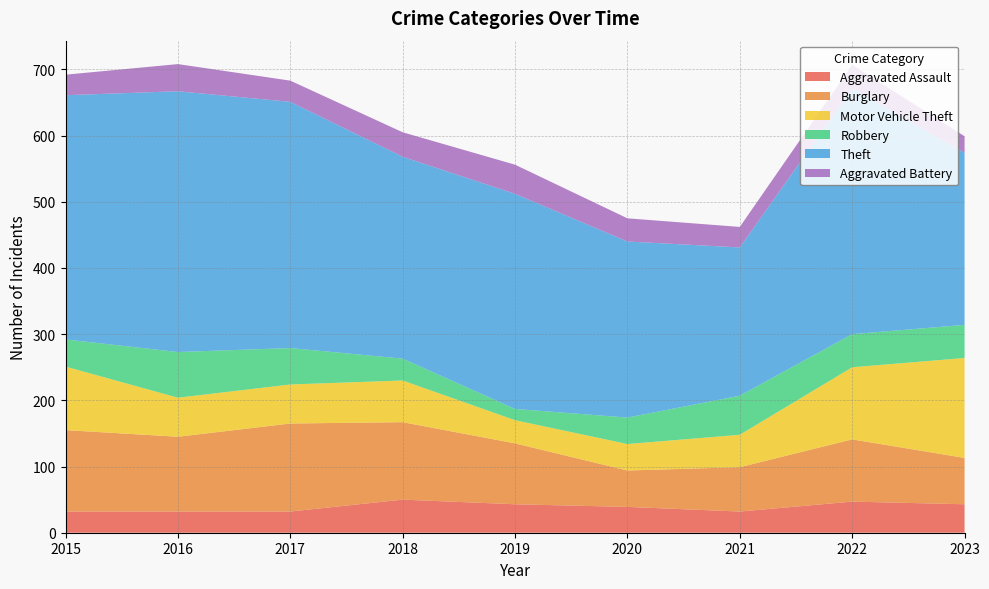

Reading right to left, list all the values displayed in this chart.

Aggravated Assault: 2023=43	2022=47	2021=32	2020=39	2019=43	2018=50	2017=32	2016=32	2015=32
Burglary: 2023=70	2022=94	2021=67	2020=55	2019=92	2018=117	2017=133	2016=113	2015=123
Motor Vehicle Theft: 2023=151	2022=109	2021=49	2020=40	2019=35	2018=63	2017=59	2016=59	2015=96
Robbery: 2023=50	2022=50	2021=59	2020=40	2019=17	2018=33	2017=55	2016=69	2015=41
Theft: 2023=260	2022=371	2021=224	2020=266	2019=325	2018=305	2017=372	2016=394	2015=369
Aggravated Battery: 2023=25	2022=36	2021=31	2020=35	2019=44	2018=37	2017=32	2016=41	2015=31